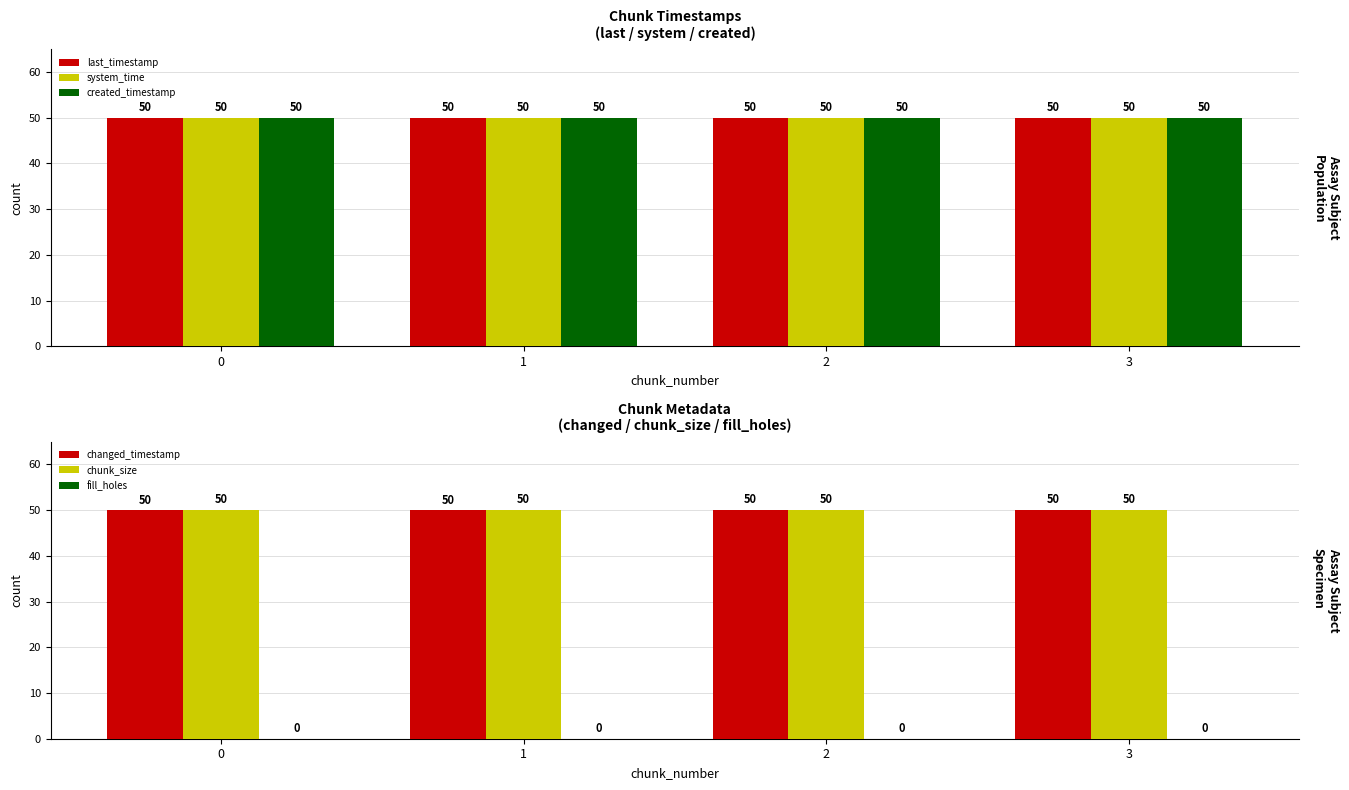

How many system_time values are between 49 and 50?

4